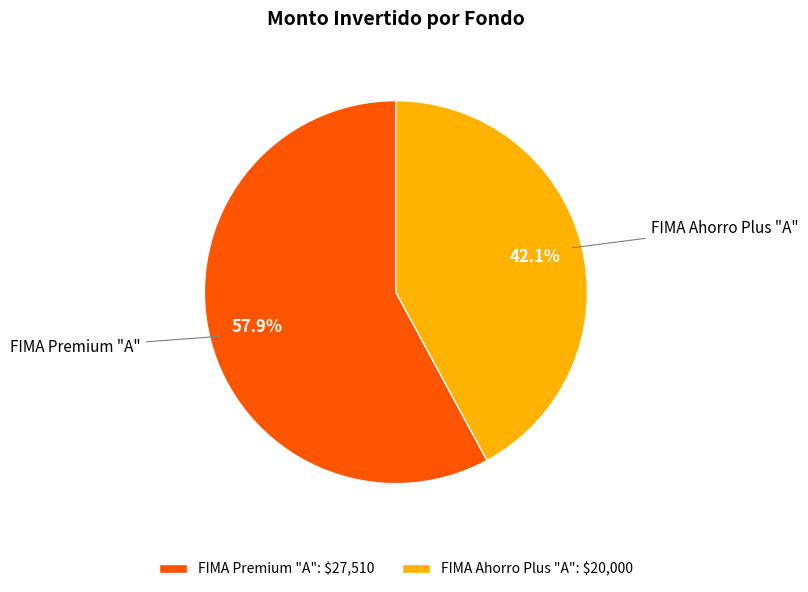

Between FIMA Ahorro Plus "A" and FIMA Premium "A", which is larger?

FIMA Premium "A"